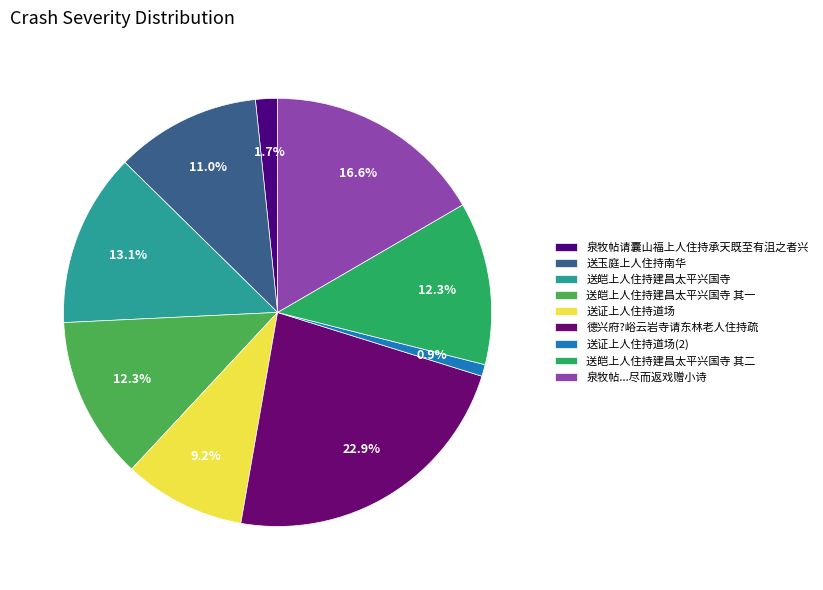

True or false: 德兴府?峪云岩寺请东林老人住持疏 accounts for 23% of the total.

True